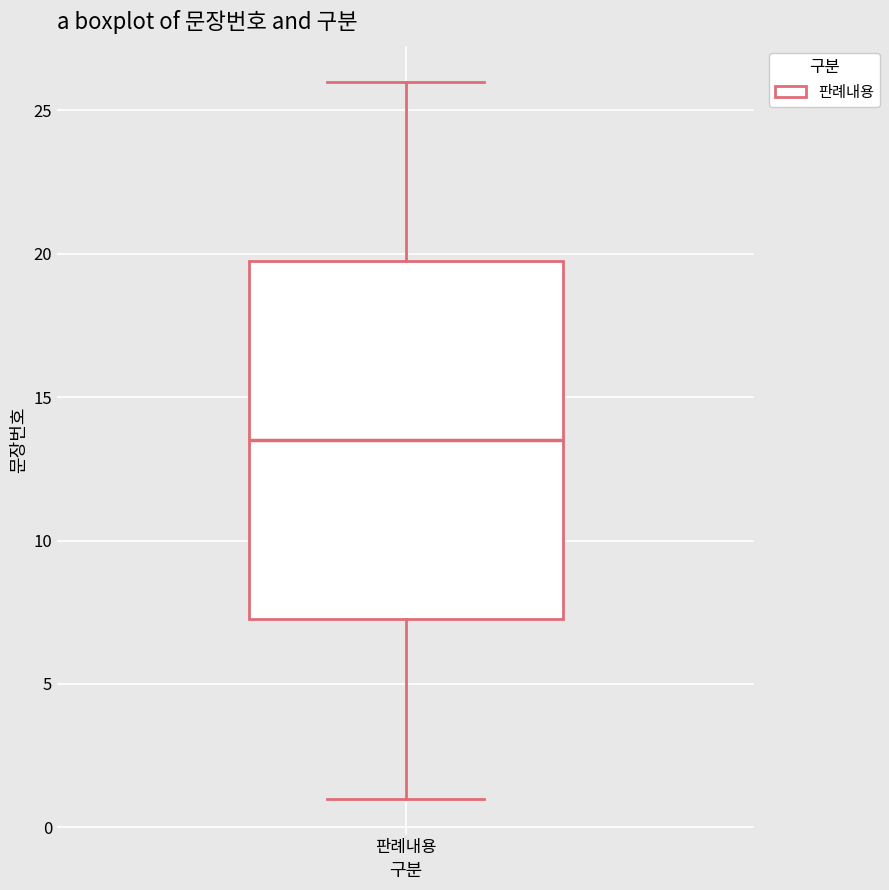

Transcribe this box plot: give where the median line is, the range the box spans, and where the two whiskers end, as read against the y-axis. The values are not printed on the chart, so give them approximately, as read against the axis.

median 13.5, box 7.5 to 20.0, whiskers 1.0 to 26.0